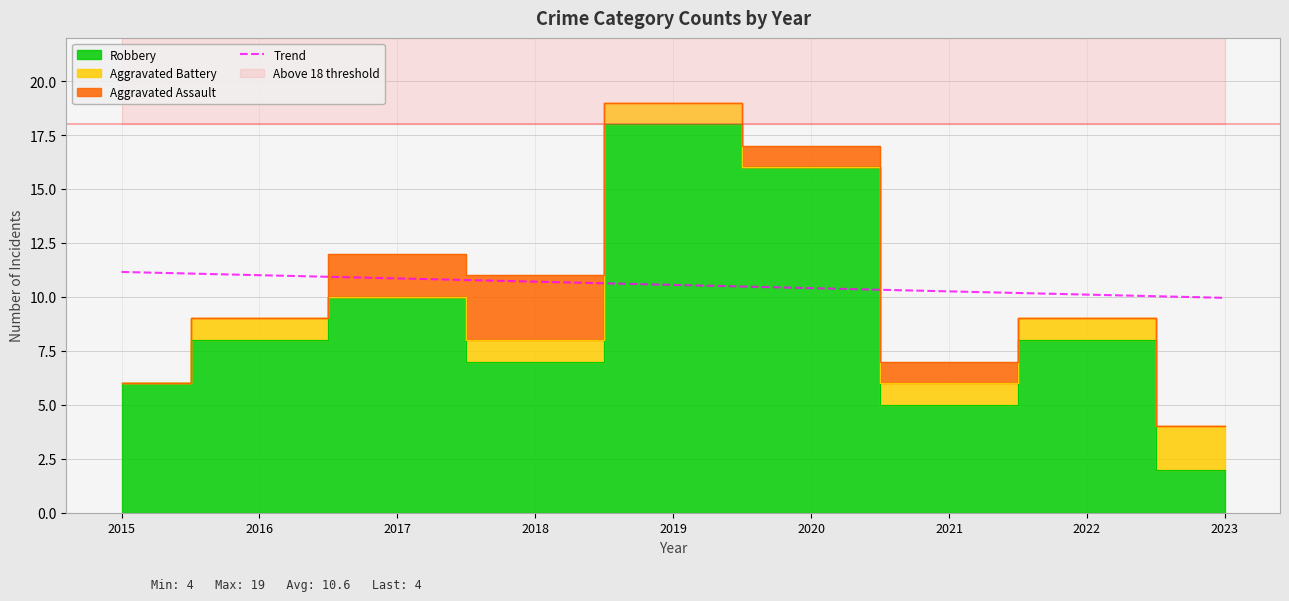

Reading left to right, list all the values displayed in this chart.

11.2	11.0	10.9	10.7	10.6	10.4	10.3	10.1	10.0